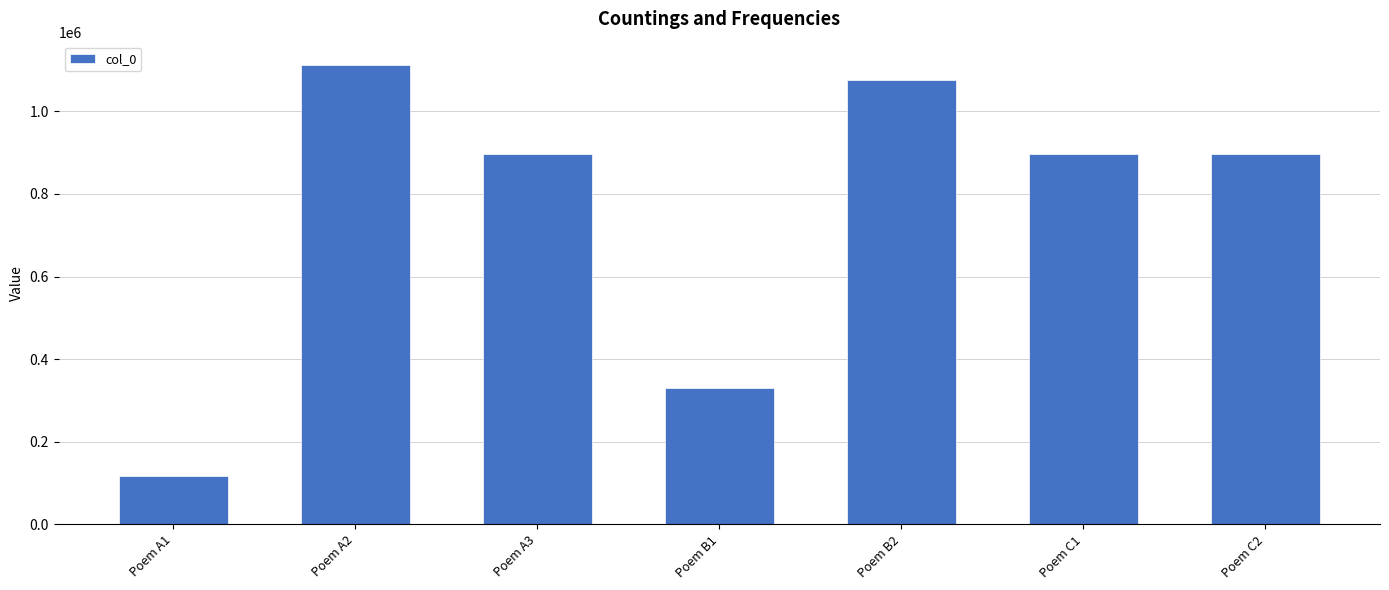

What is the difference between the values at Poem C2 and Poem B1?

565775